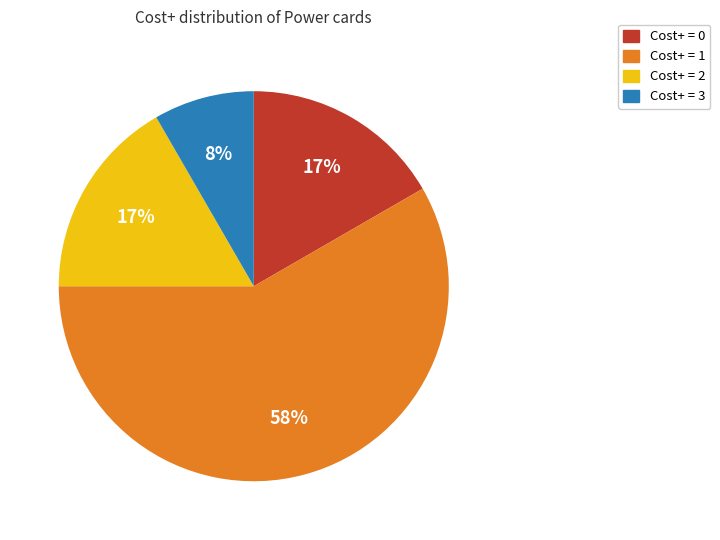

Is there a majority slice in this chart?

Yes